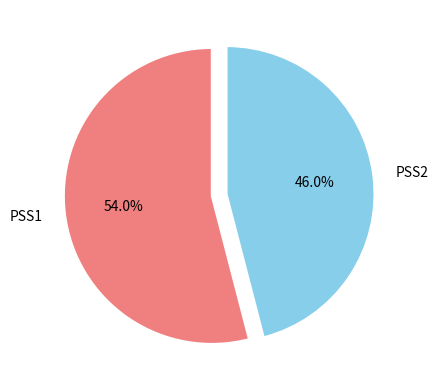

To the nearest percent, what is the difference between the largest and smallest slice percentages?

8%